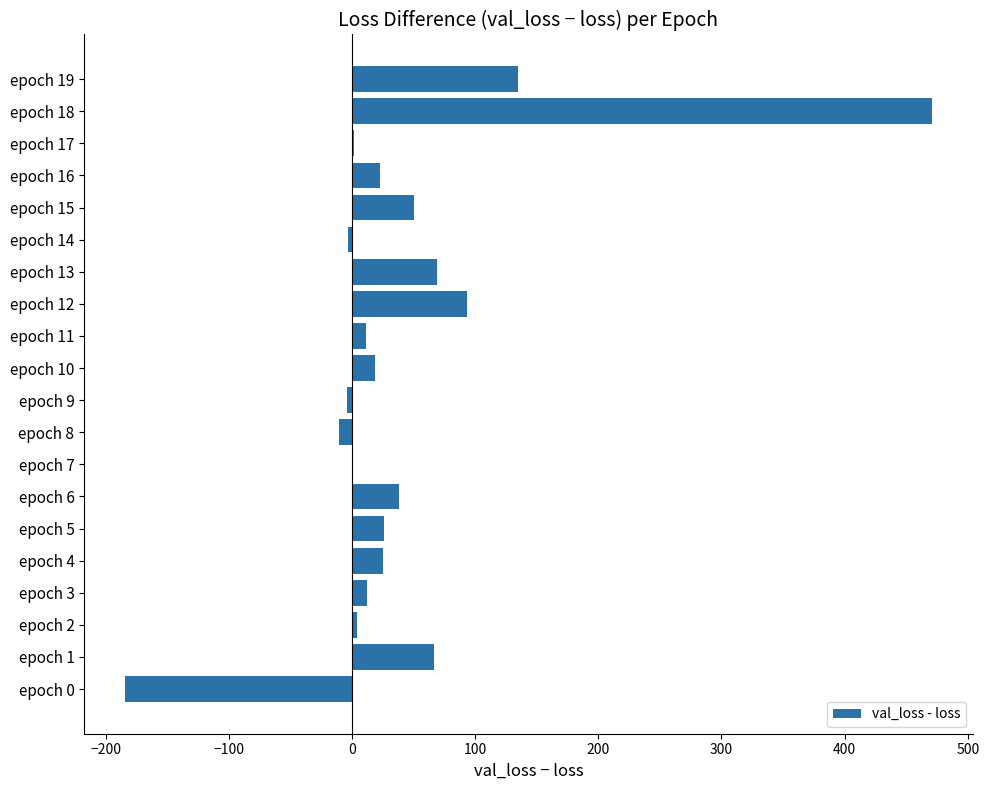

The value at epoch 15 is 79.4. True or false?

False